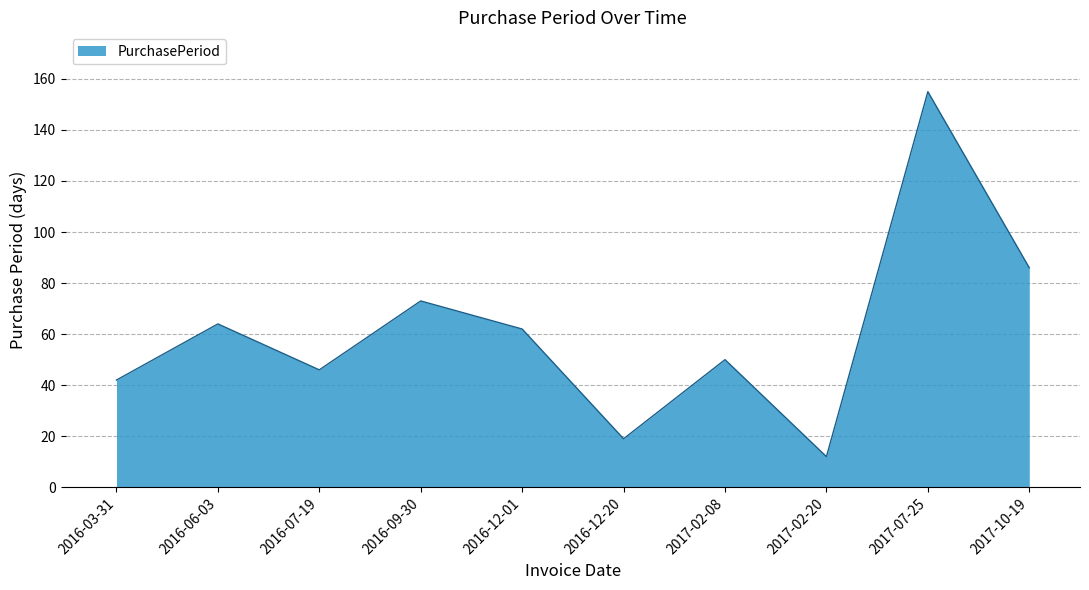

What is the sum of the values at 2017-02-20 and 2016-09-30?

85